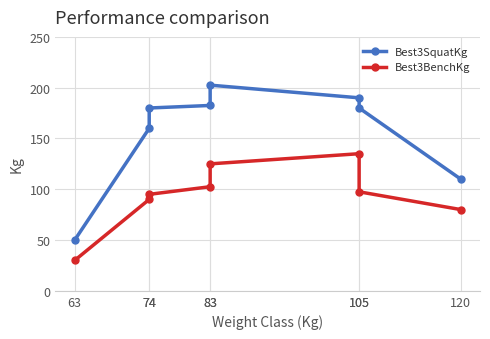

At which category does the chart reach its minimum across all series?

63